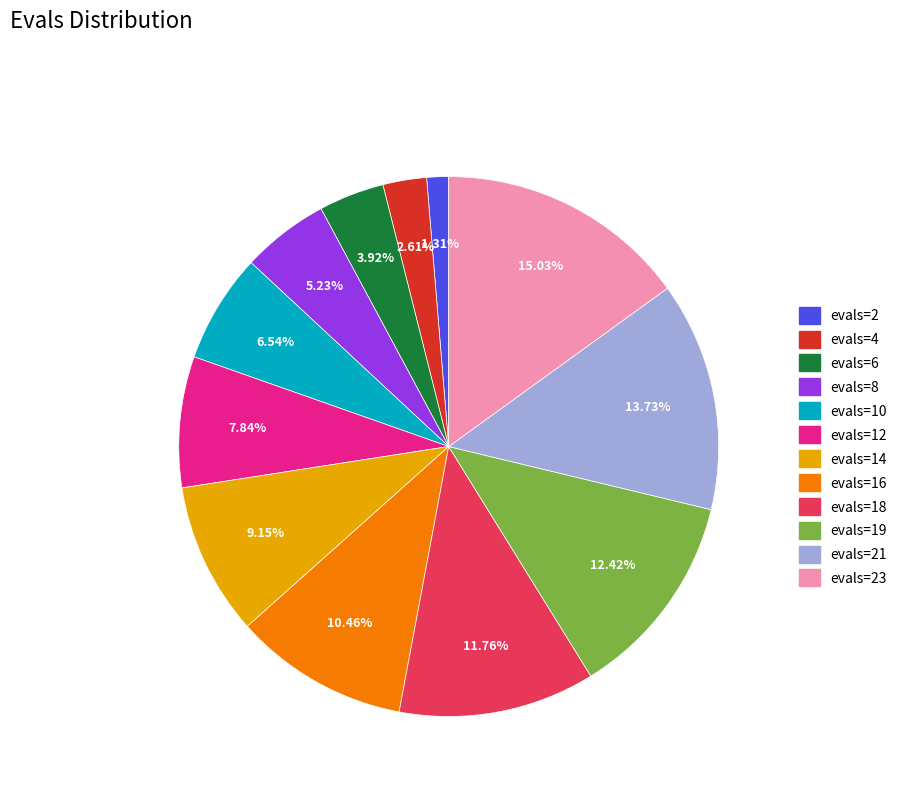

Does any single category account for the majority?

No